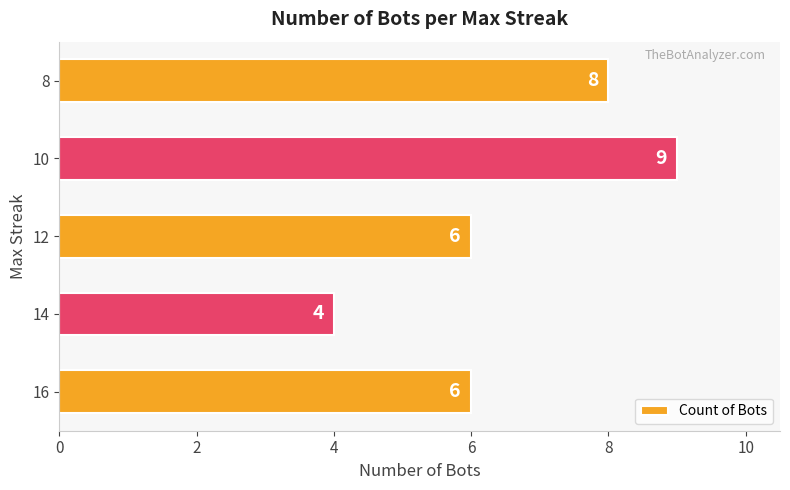

The value at 8 is 12. True or false?

False